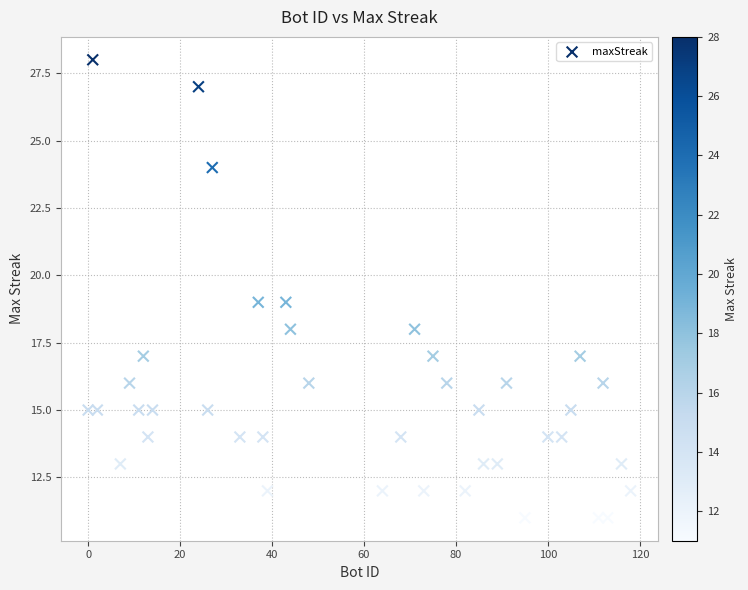

What is the range of X values (max minus min)?

118